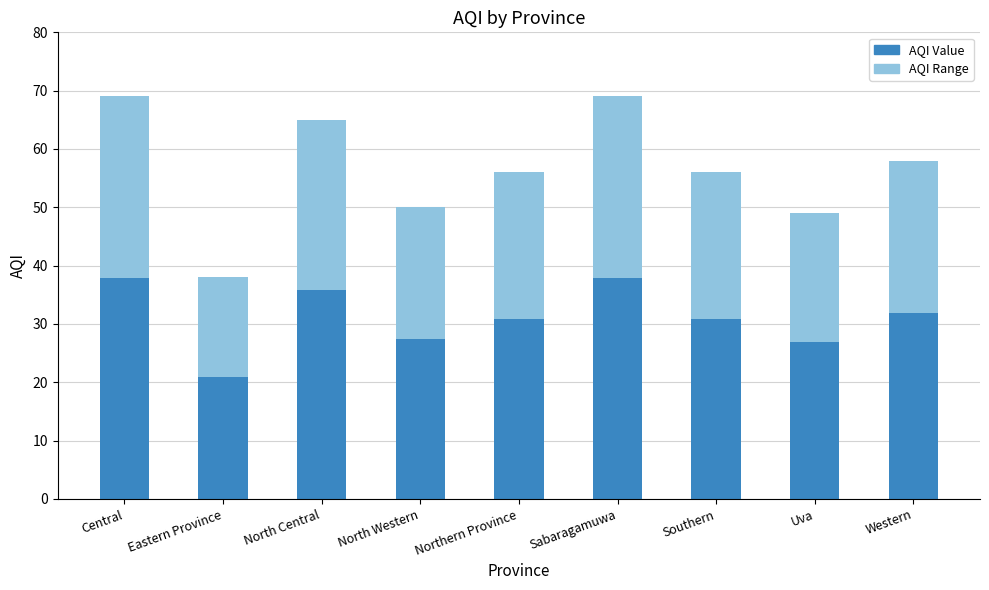

Reading left to right, extract all data points from this chart.

Central=38.0	Eastern Province=20.9	North Central=35.8	North Western=27.5	Northern Province=30.8	Sabaragamuwa=38.0	Southern=30.8	Uva=27.0	Western=31.9